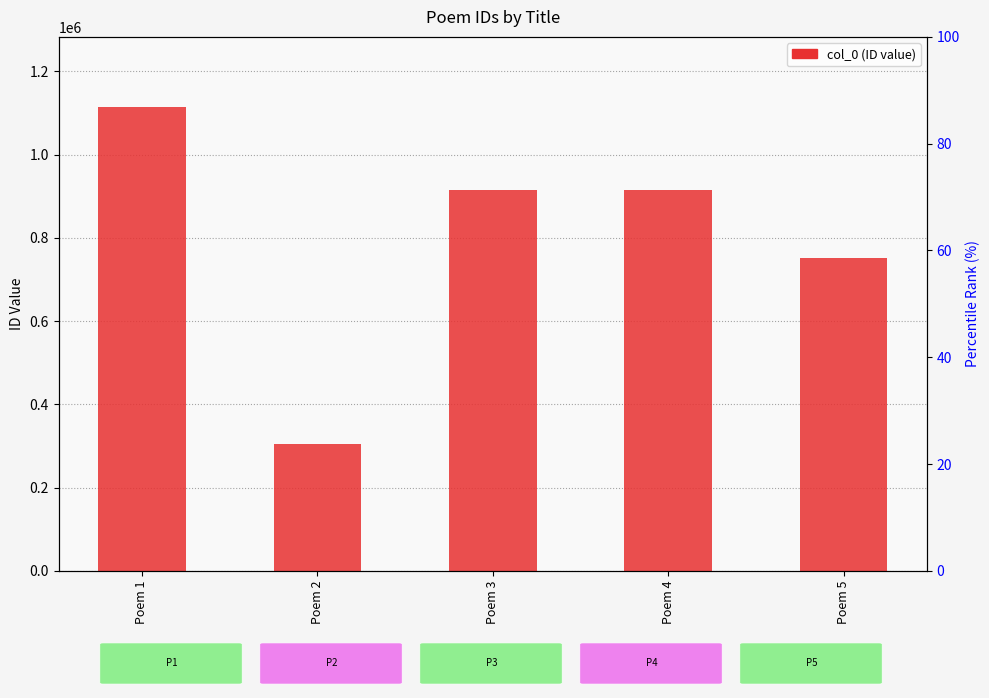

Where is the data nearest to the value 710450?

Poem 5